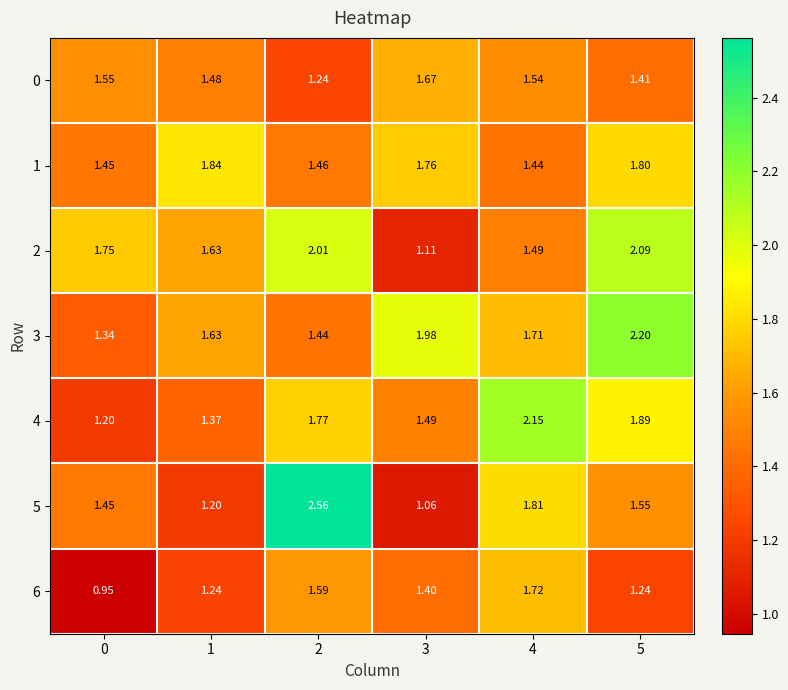

Which series changed the most between 4 and 5?

2